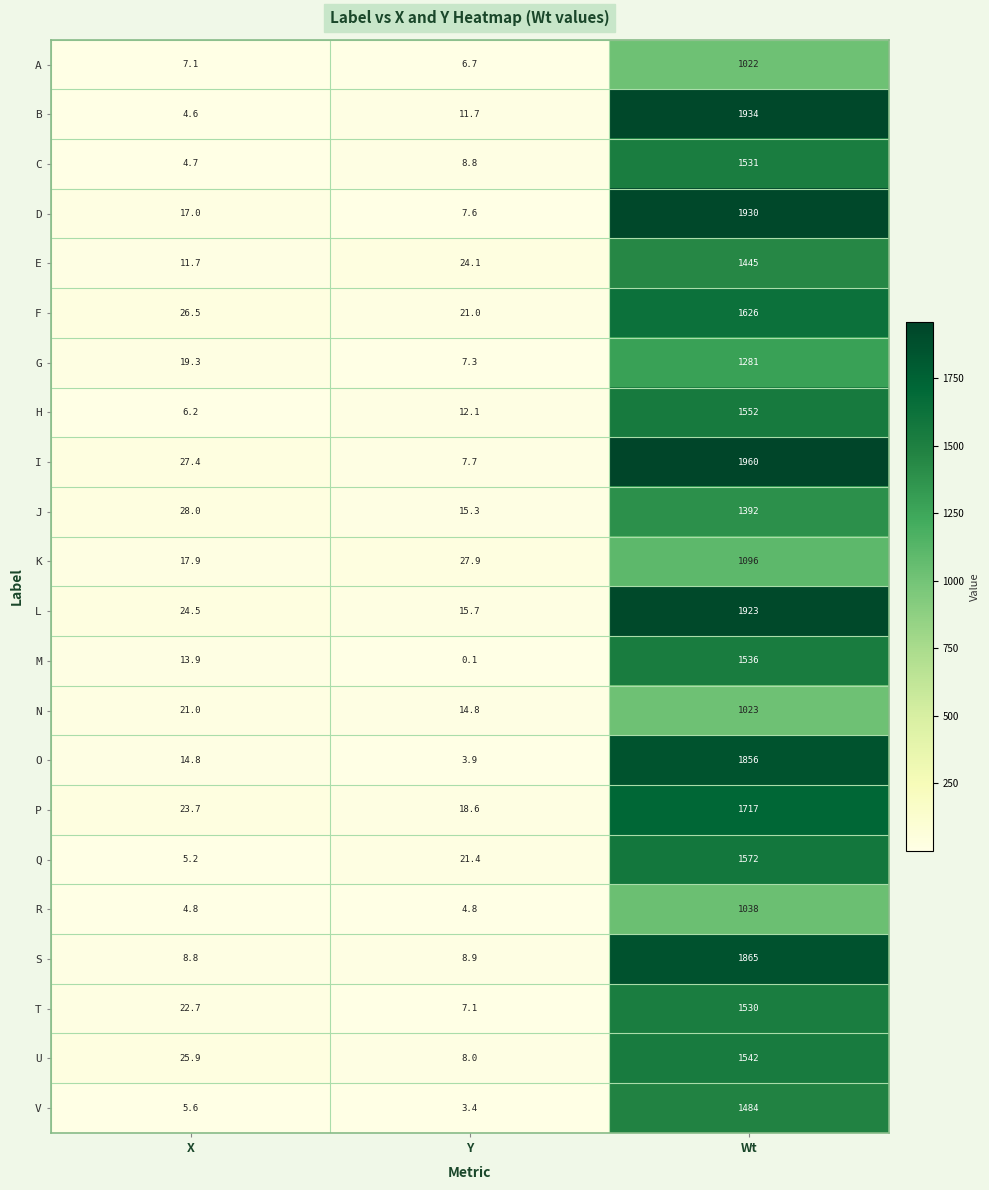

Between Y and Wt, which series saw the biggest shift?

I